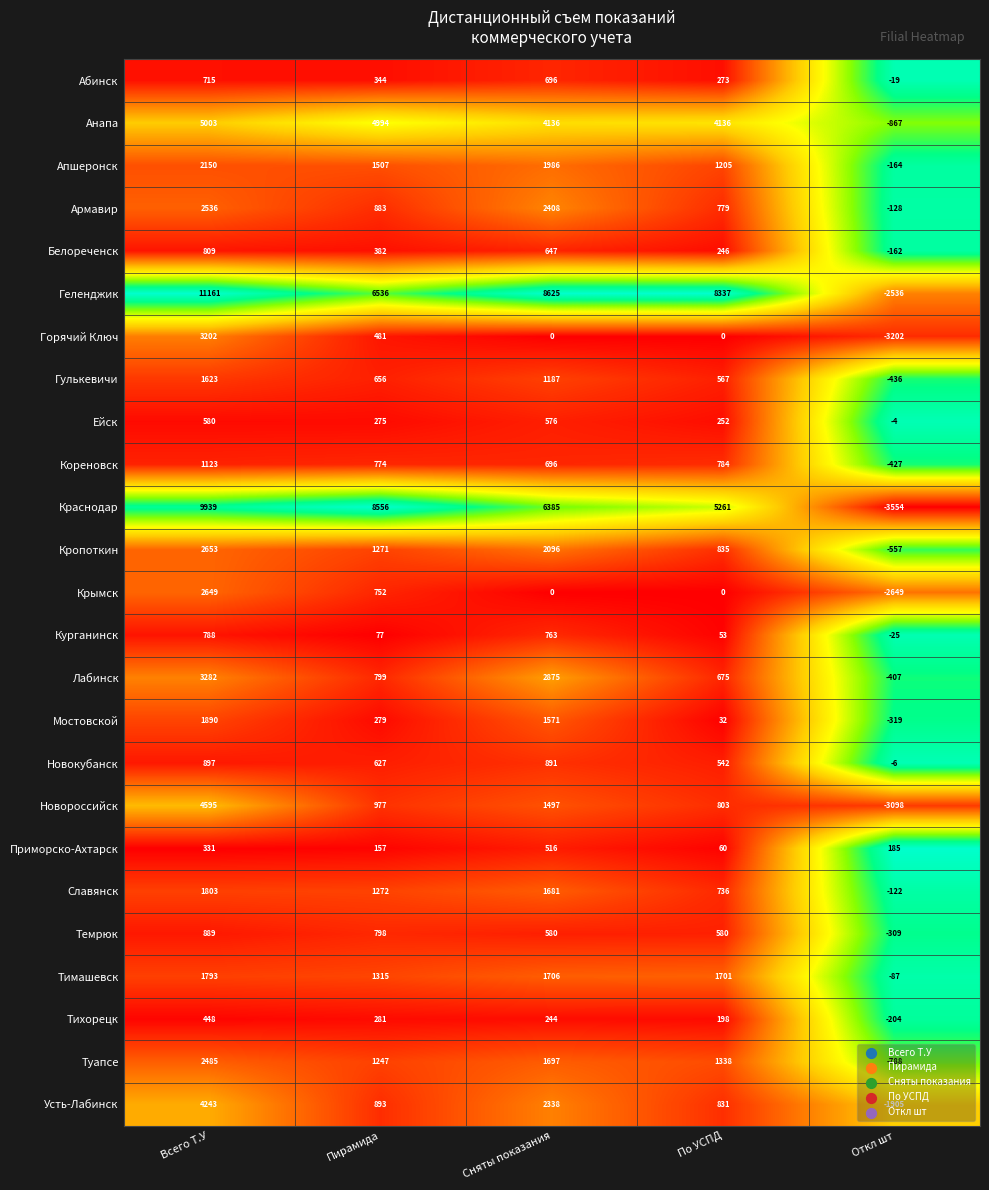

What is the average value of the Туапсе series?

1196